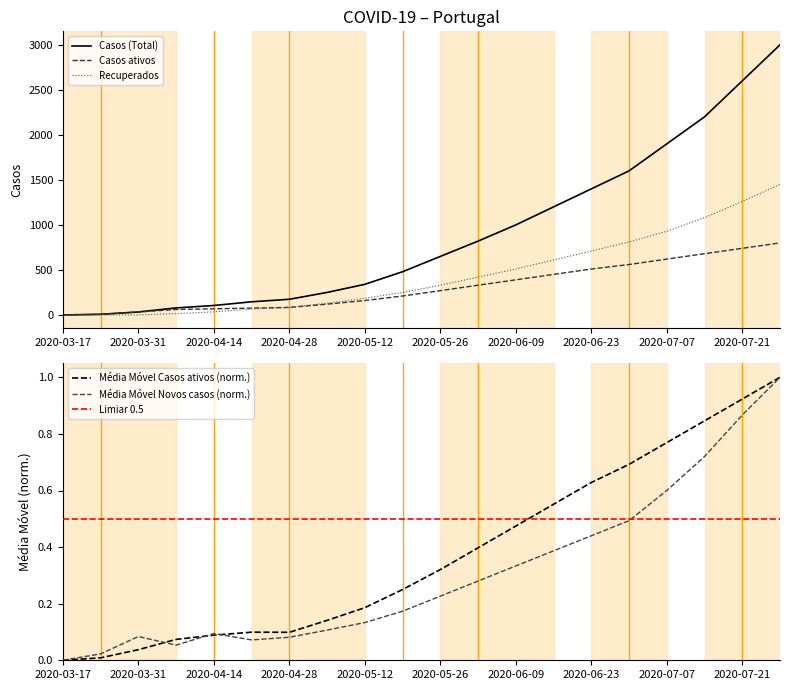

Is the value of Casos (Total) at 2020-04-28 greater than the value of Recuperados at 2020-04-28?

Yes